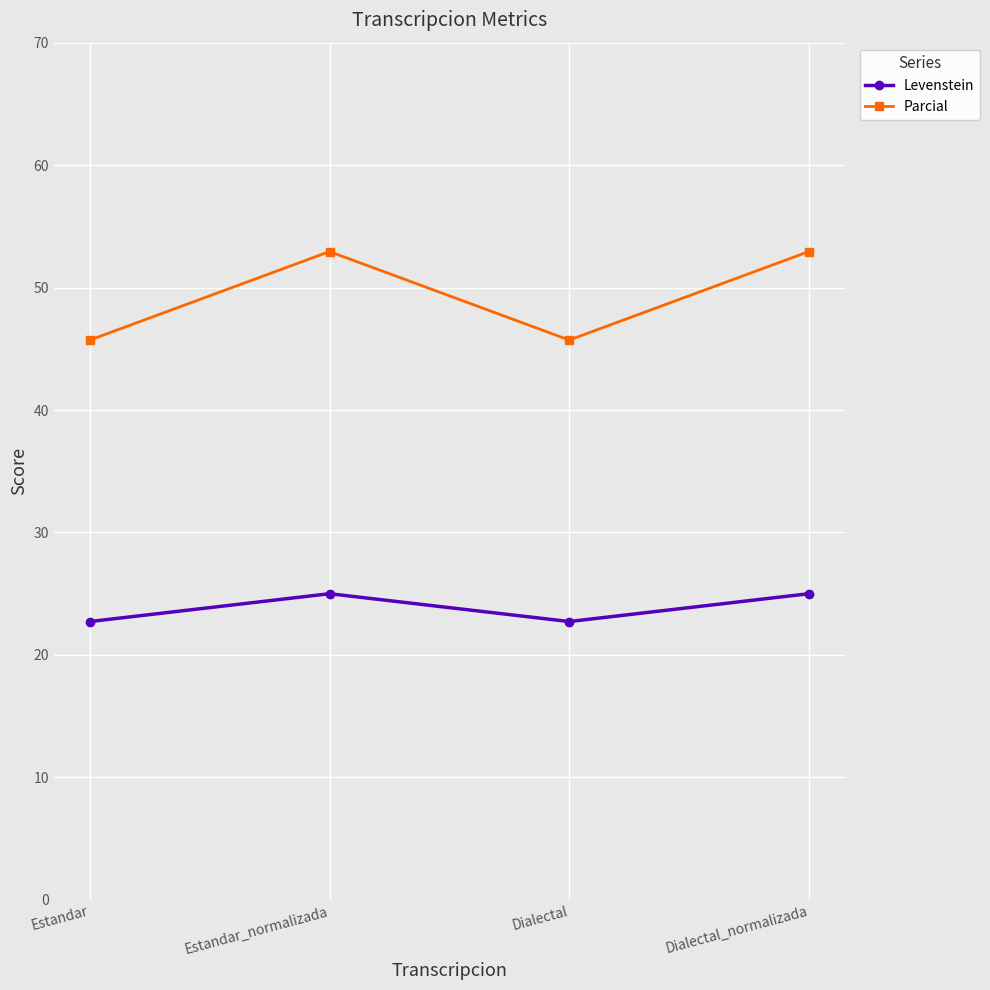

Read the Parcial value at Dialectal.

45.7